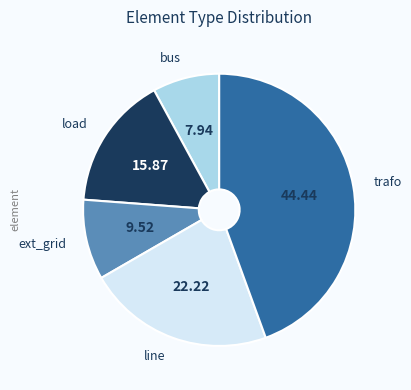

Is there any slice that represents more than half of the pie?

No